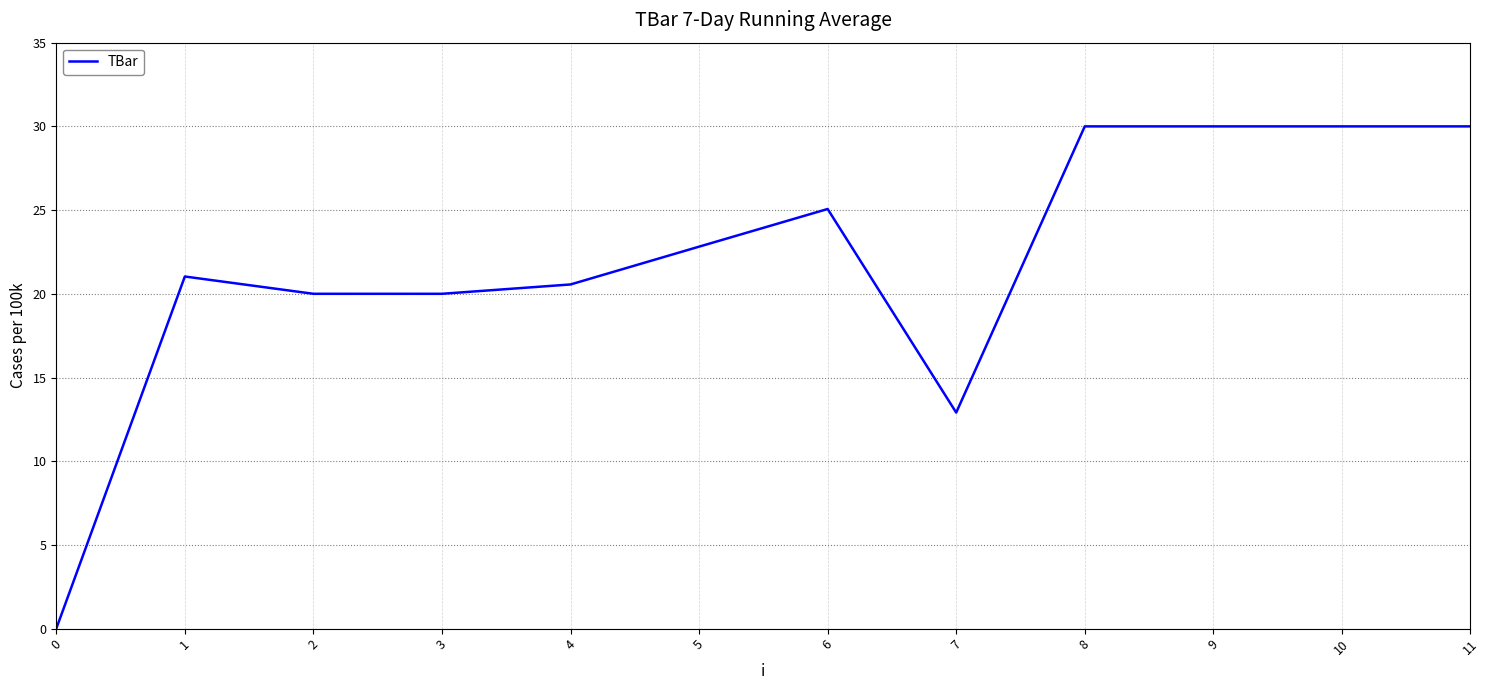

Is it true that the value at 8 is 30.0?

True